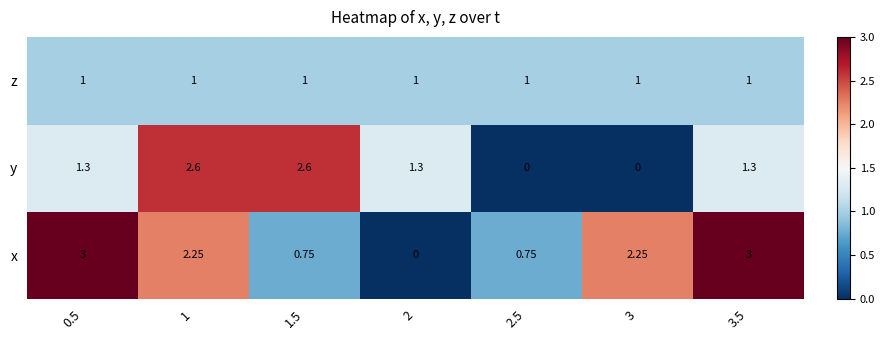

Which series has the largest range (max minus min)?

x